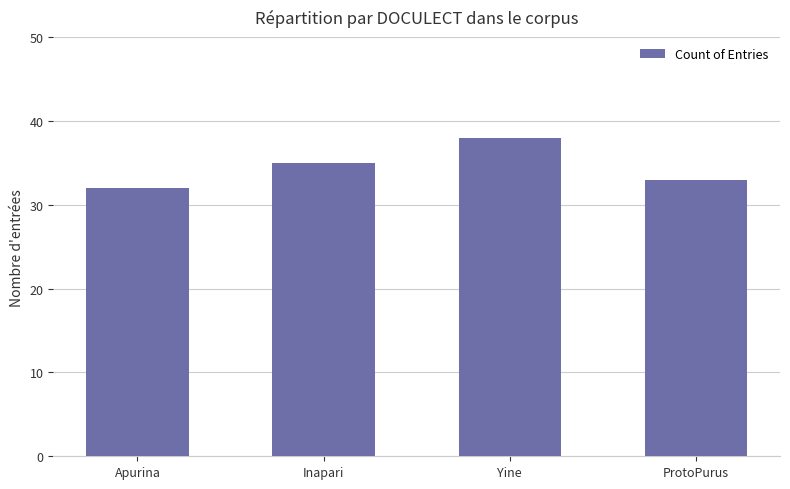

How many data points are less than 35?

2